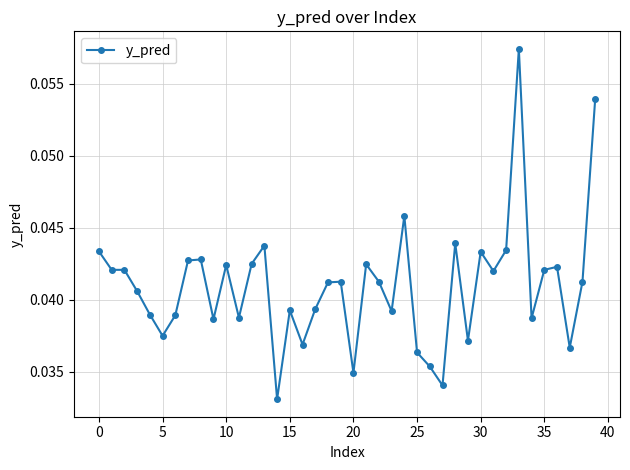

What is the sum of all values?

1.6